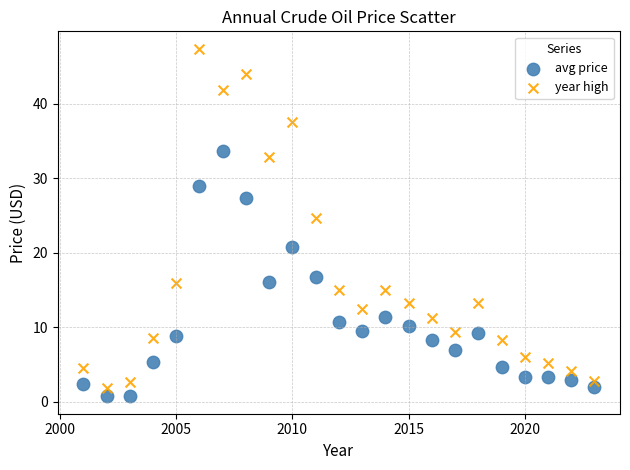

Which series has the widest spread of Y values?

year high